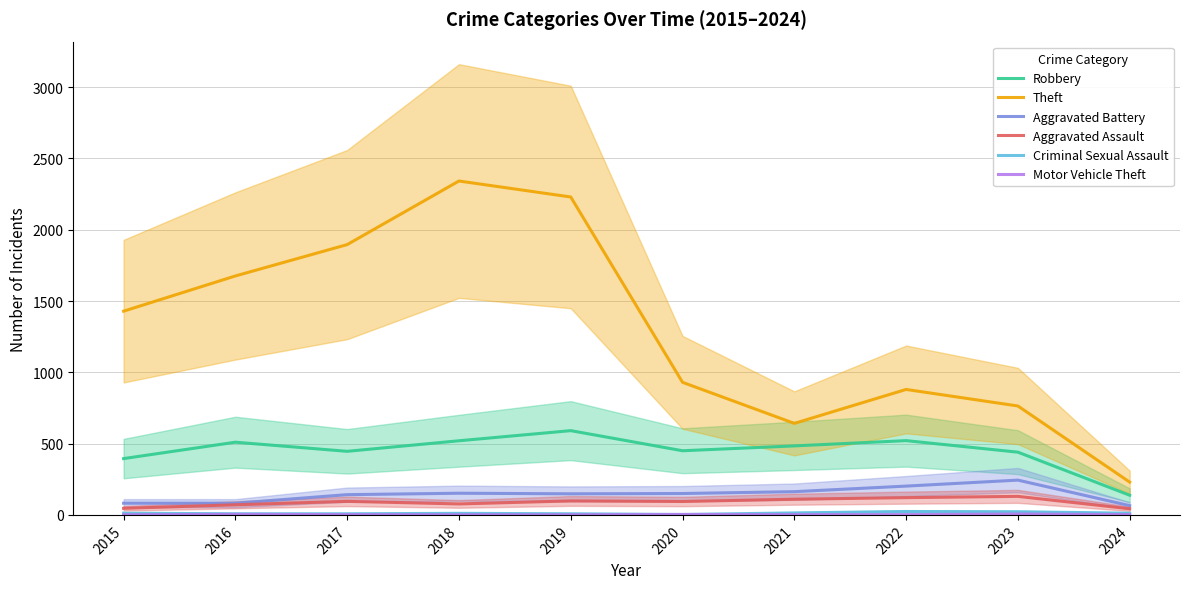

Is this an area chart (filled region under the line)?

No